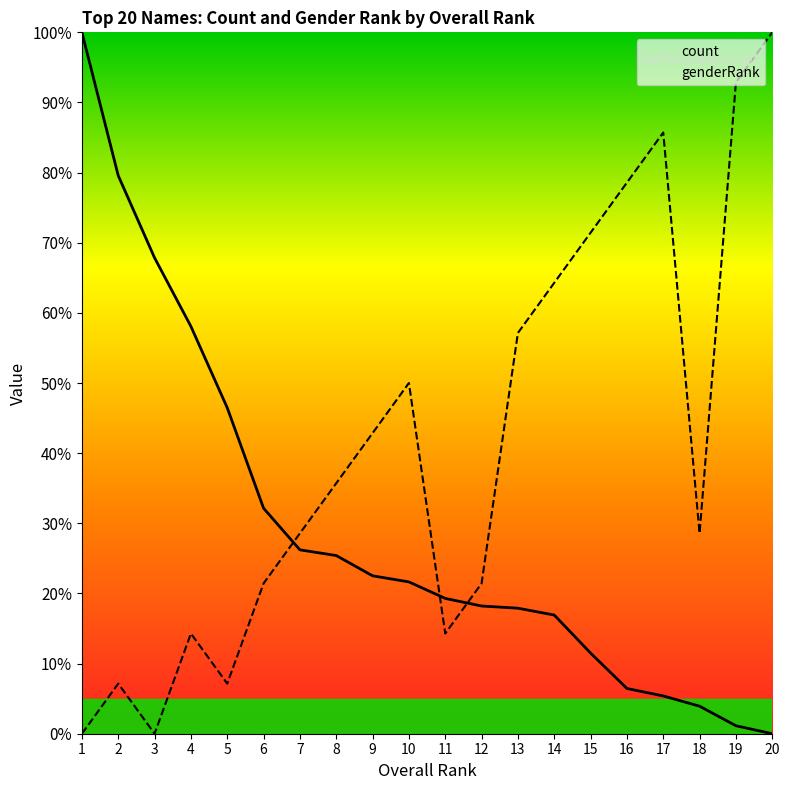

Does the chart have visible grid lines?

No